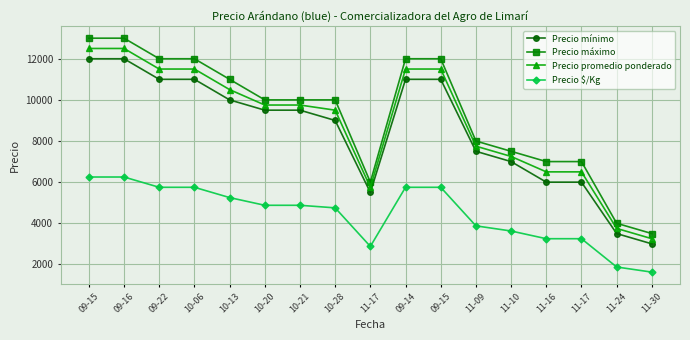

How many lines are shown in the chart?

4